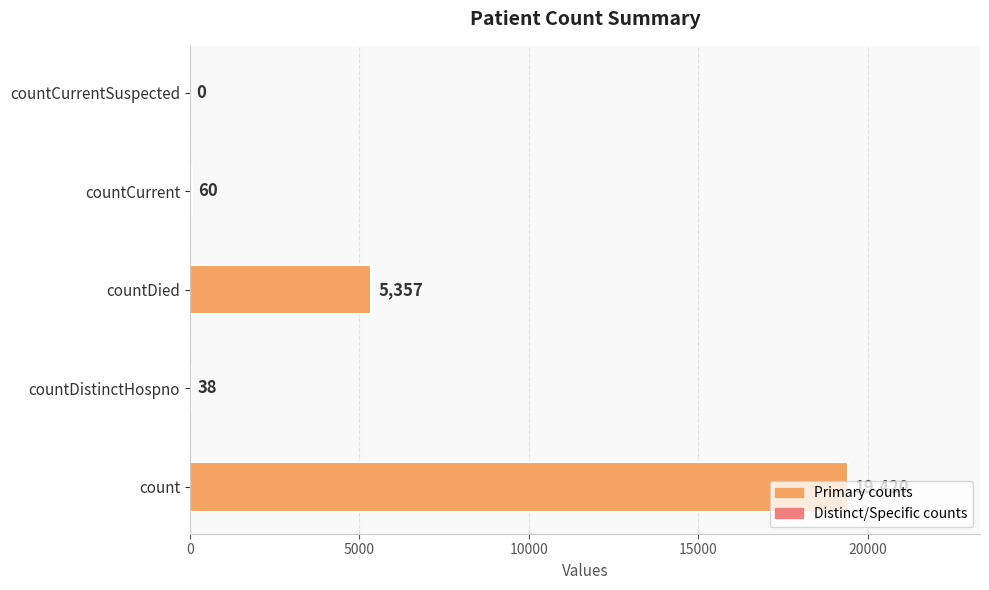

The value at count is 32736. True or false?

False